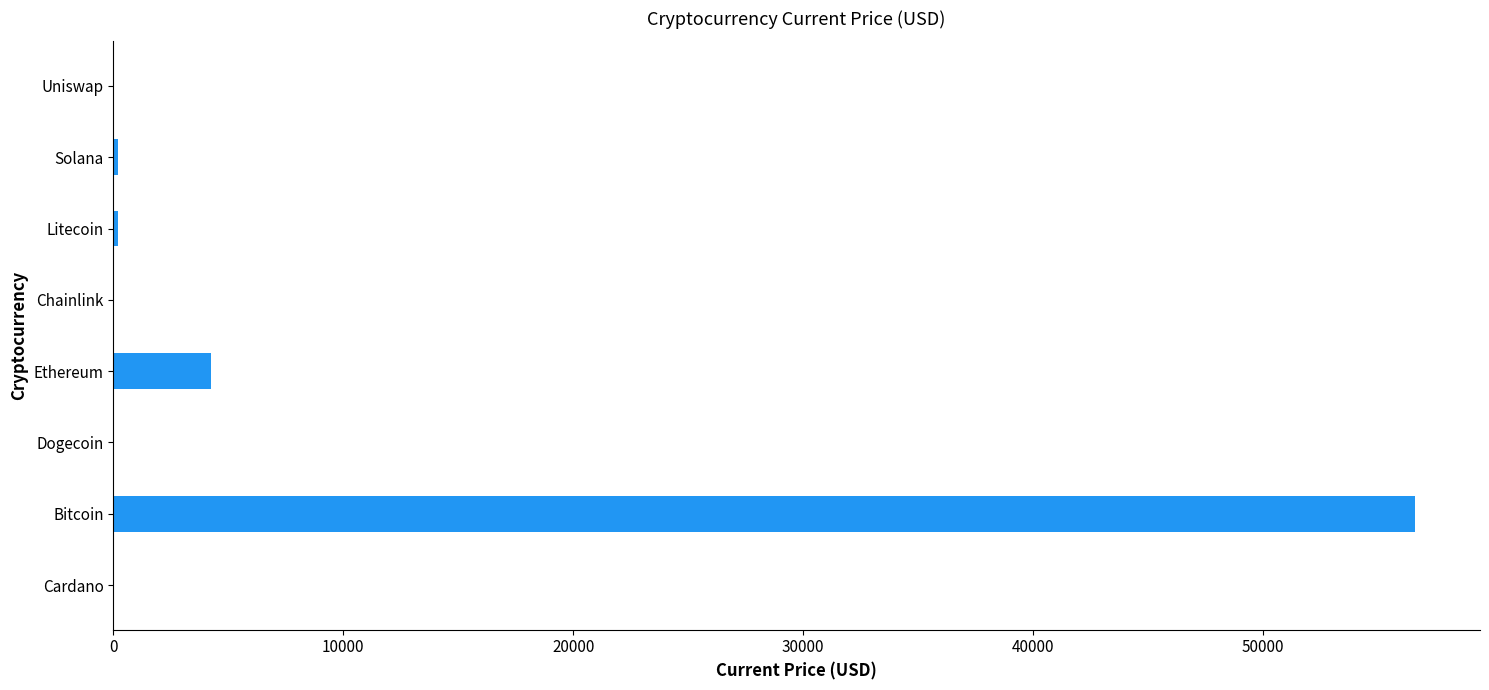

The value at Ethereum is 4269.1. True or false?

True